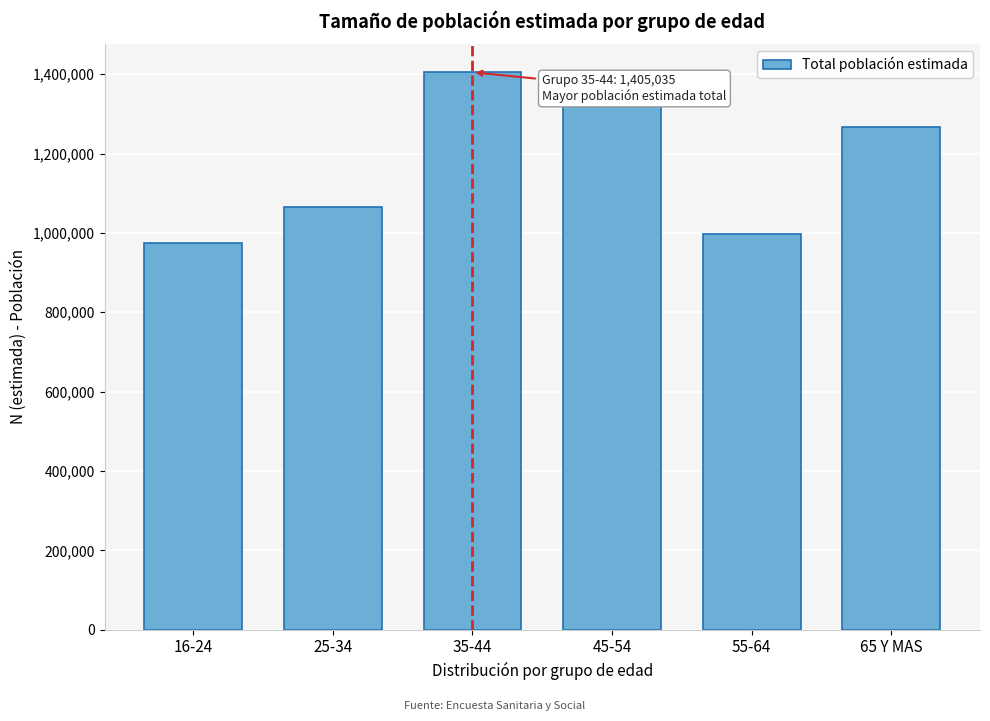

Reading left to right, extract all data points from this chart.

16-24=973619	25-34=1064561	35-44=1405035	45-54=1325189	55-64=996642	65 Y MAS=1267906